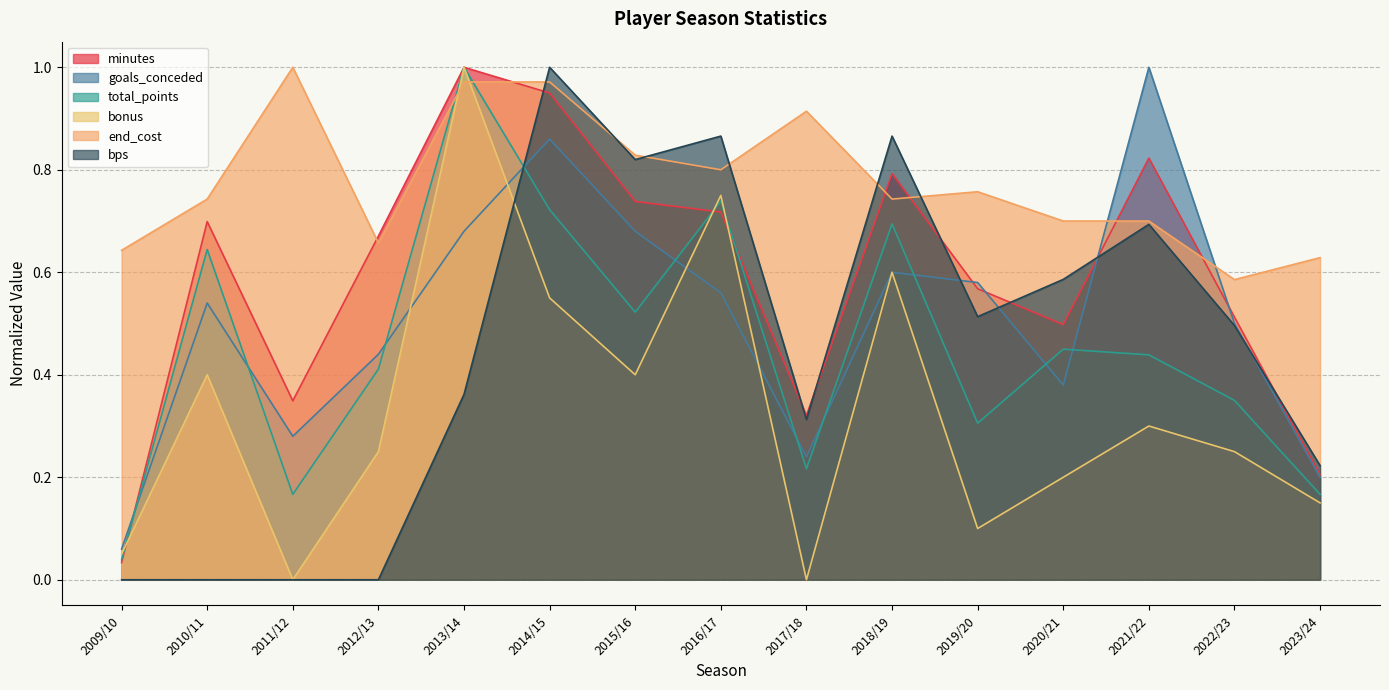

In goals_conceded, how many points are lower than both neighbors (excluding endpoints)?

3